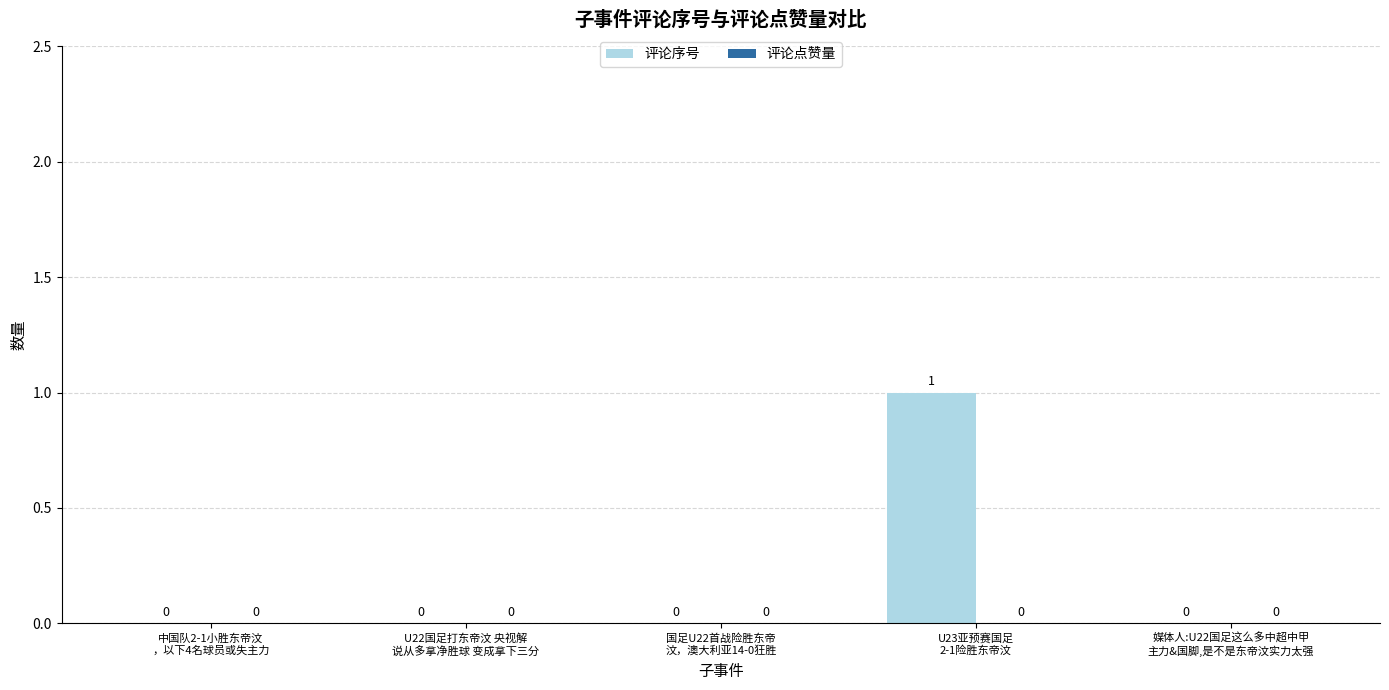

How many values are between 0 and 1?

5